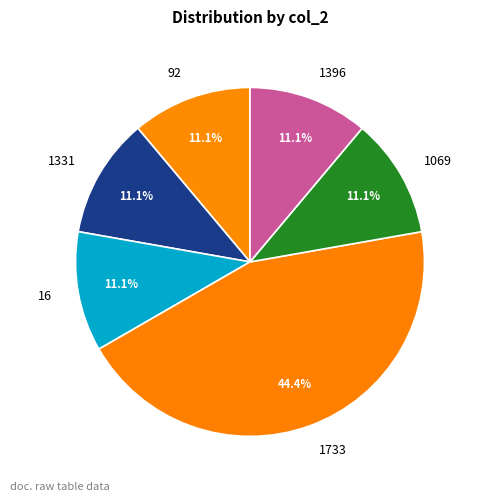

What is the total percentage of 1069 and 1331?

22.2%